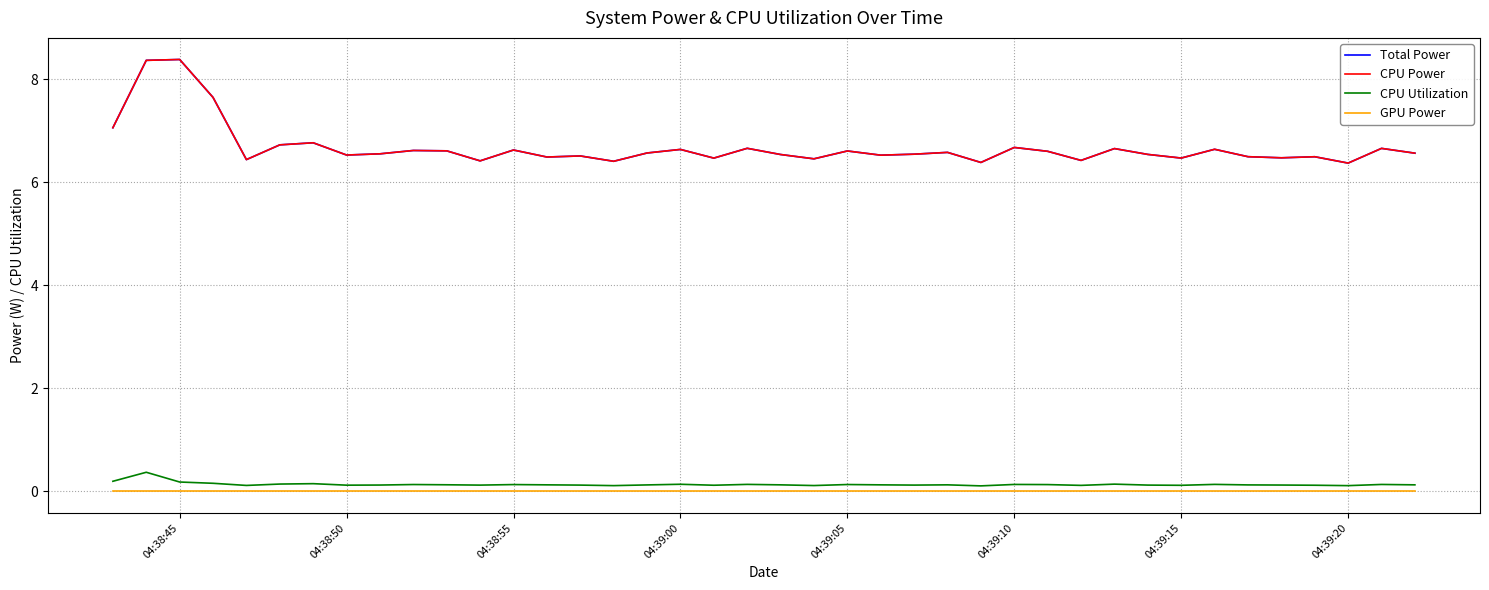

Is this an area chart (filled region under the line)?

No